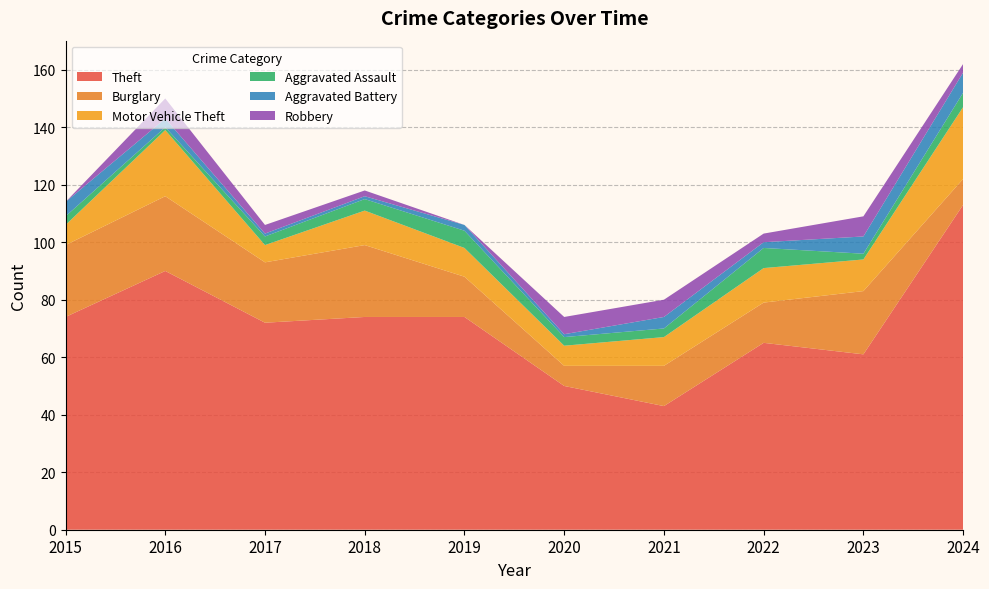

Reading right to left, extract all data points from this chart.

Theft: 2024=113	2023=61	2022=65	2021=43	2020=50	2019=74	2018=74	2017=72	2016=90	2015=74
Burglary: 2024=9	2023=22	2022=14	2021=14	2020=7	2019=14	2018=25	2017=21	2016=26	2015=25
Motor Vehicle Theft: 2024=25	2023=11	2022=12	2021=10	2020=7	2019=10	2018=12	2017=6	2016=23	2015=7
Aggravated Assault: 2024=5	2023=2	2022=7	2021=3	2020=3	2019=6	2018=4	2017=3	2016=1	2015=3
Aggravated Battery: 2024=7	2023=6	2022=2	2021=4	2020=1	2019=2	2018=1	2017=1	2016=3	2015=5
Robbery: 2024=3	2023=7	2022=3	2021=6	2020=6	2019=0	2018=2	2017=3	2016=7	2015=0